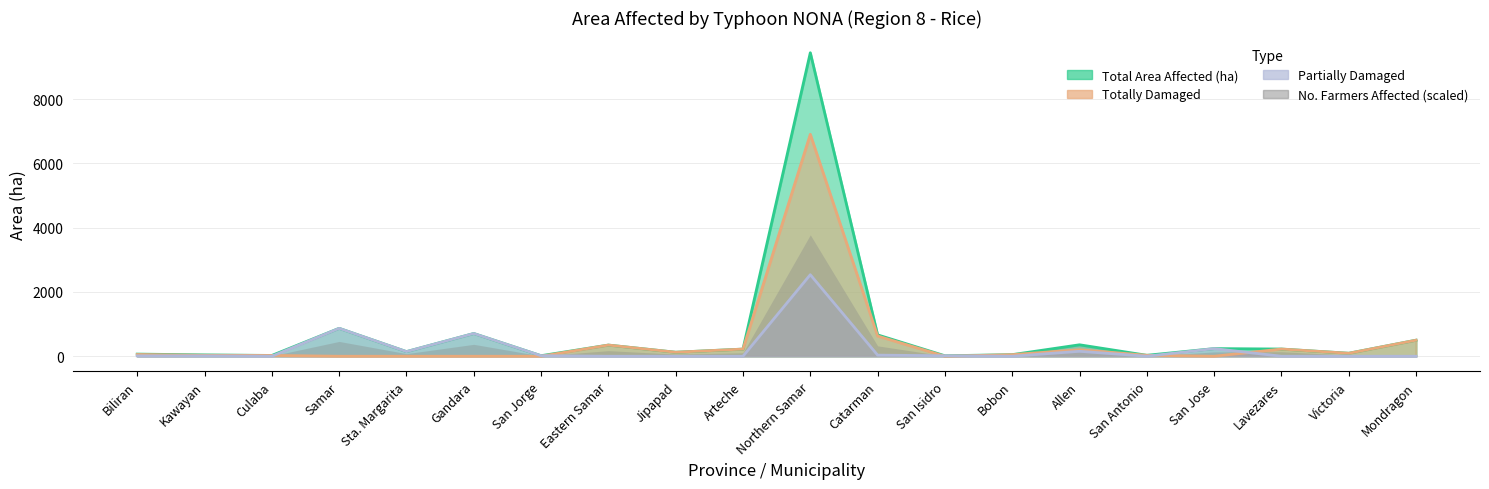

True or false: Partially Damaged has more than 1 points higher than both neighbors.

True